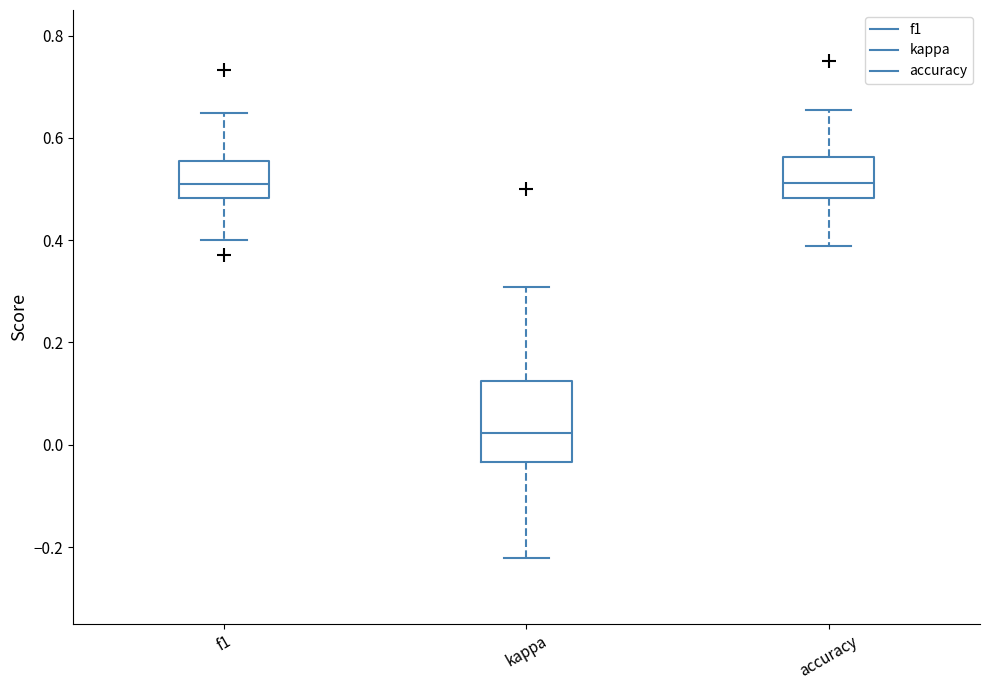

Reading left to right, read every box against the y-axis: the position of its median line, the range the box covers, and the ends of its whiskers. The values are not printed on the chart, so give them approximately, as read against the axis.

f1: median 0.52, box 0.48 to 0.56, whiskers 0.40 to 0.64
kappa: median 0.02, box -0.04 to 0.12, whiskers -0.22 to 0.30
accuracy: median 0.52, box 0.48 to 0.56, whiskers 0.38 to 0.66